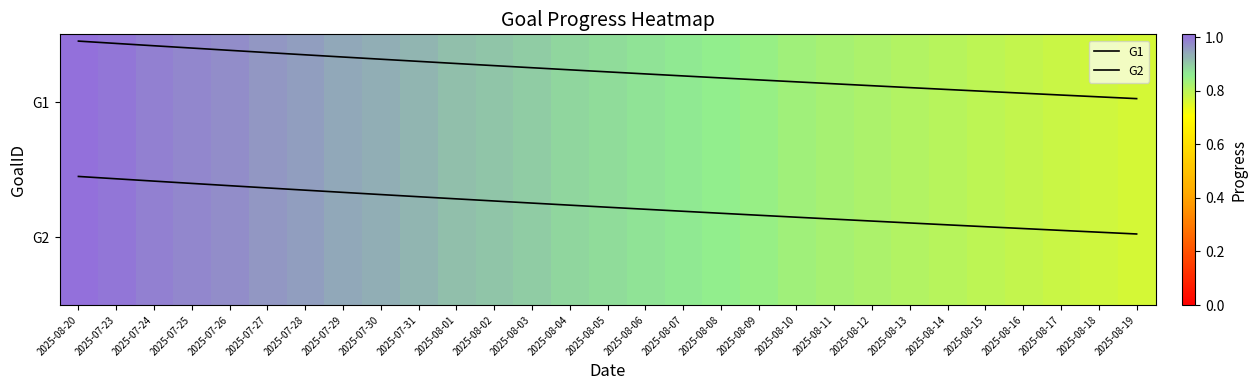

Which series has the largest range (max minus min)?

G1